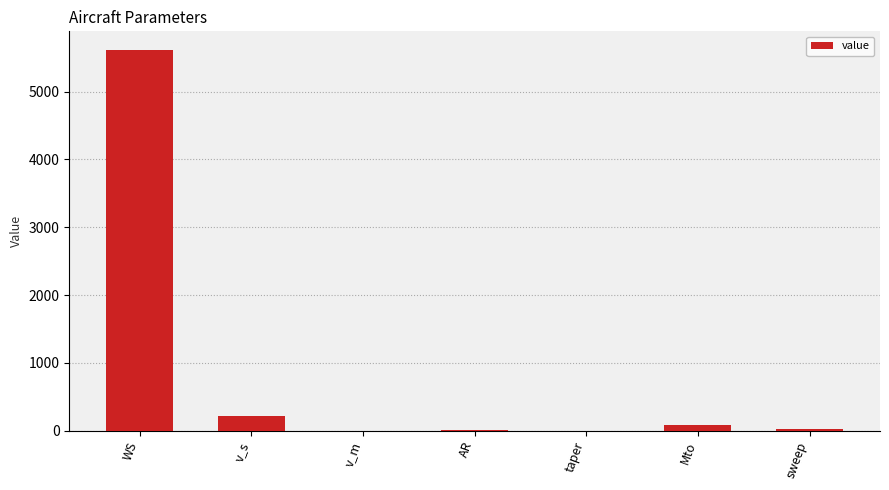

The chart shows a value of 7584.6 at WS. True or false?

False